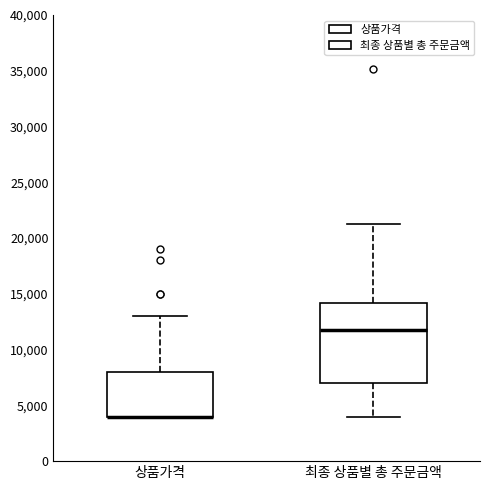

Reading left to right, transcribe this box plot: for each box, give where its median line is, the range the box spans, and where its two whiskers end, as read against the y-axis. The values are not printed on the chart, so give them approximately, as read against the axis.

상품가격: median 4000 (drawn on the box's lower edge), box 4000 to 8000, whiskers 4000 to 13000
최종 상품별 총 주문금액: median 12000, box 7000 to 14000, whiskers 4000 to 21500